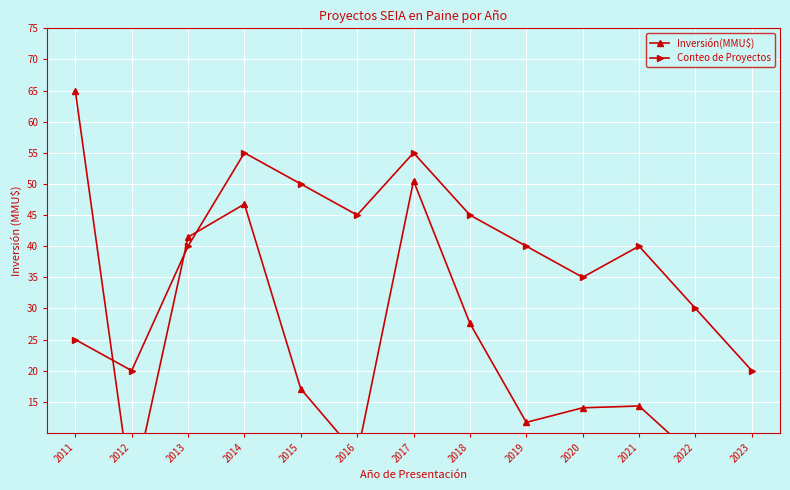

What is the approximate value of Conteo de Proyectos at 2016?

45